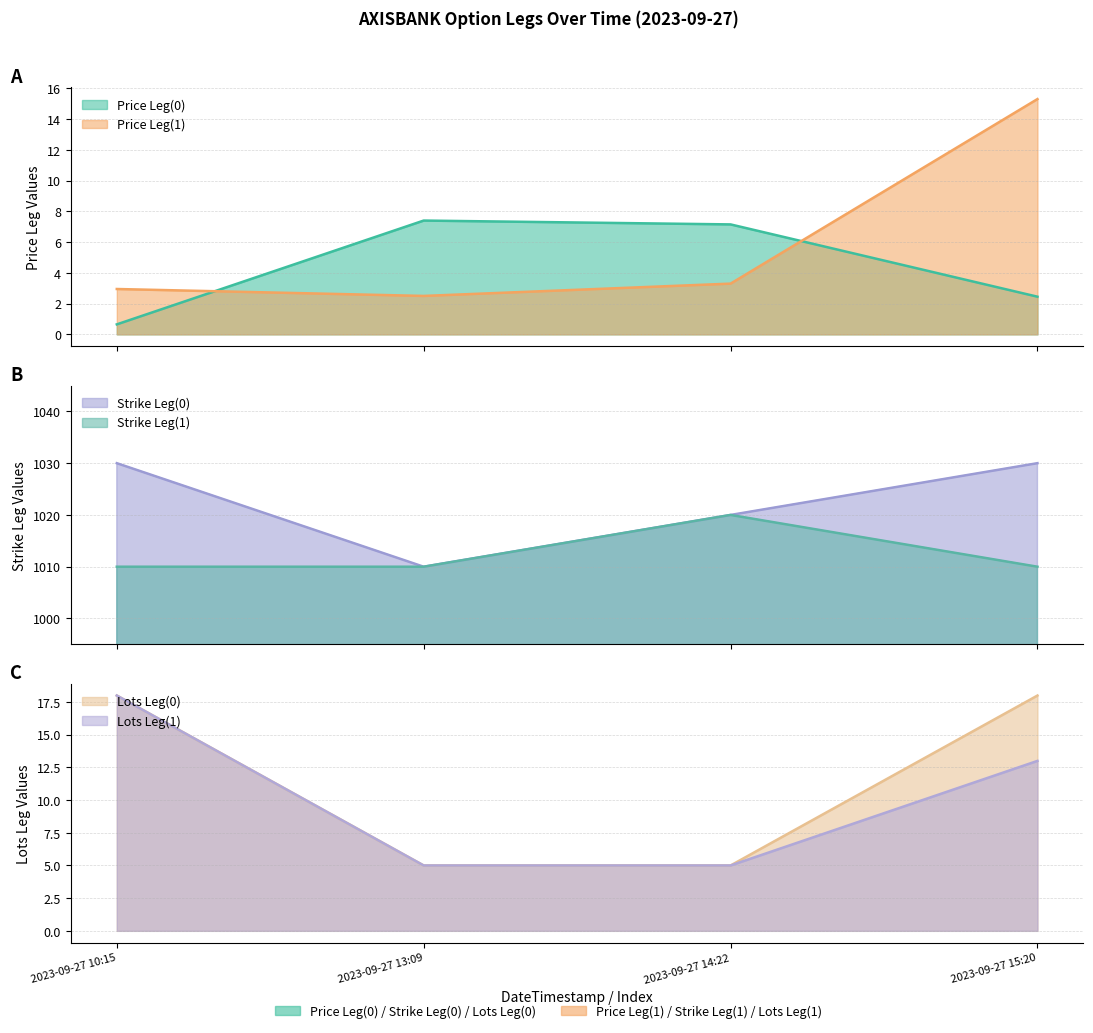

Reading right to left, transcribe all the data shown in this chart.

Price Leg(0): 2023-09-27 15:20=2.5	2023-09-27 14:22=7.2	2023-09-27 13:09=7.4	2023-09-27 10:15=0.7
Price Leg(1): 2023-09-27 15:20=15.3	2023-09-27 14:22=3.3	2023-09-27 13:09=2.5	2023-09-27 10:15=3.0
Strike Leg(0): 2023-09-27 15:20=1030.0	2023-09-27 14:22=1020.0	2023-09-27 13:09=1010.0	2023-09-27 10:15=1030.0
Strike Leg(1): 2023-09-27 15:20=1010.0	2023-09-27 14:22=1020.0	2023-09-27 13:09=1010.0	2023-09-27 10:15=1010.0
Lots Leg(0): 2023-09-27 15:20=18.0	2023-09-27 14:22=5.0	2023-09-27 13:09=5.0	2023-09-27 10:15=18.0
Lots Leg(1): 2023-09-27 15:20=13.0	2023-09-27 14:22=5.0	2023-09-27 13:09=5.0	2023-09-27 10:15=18.0